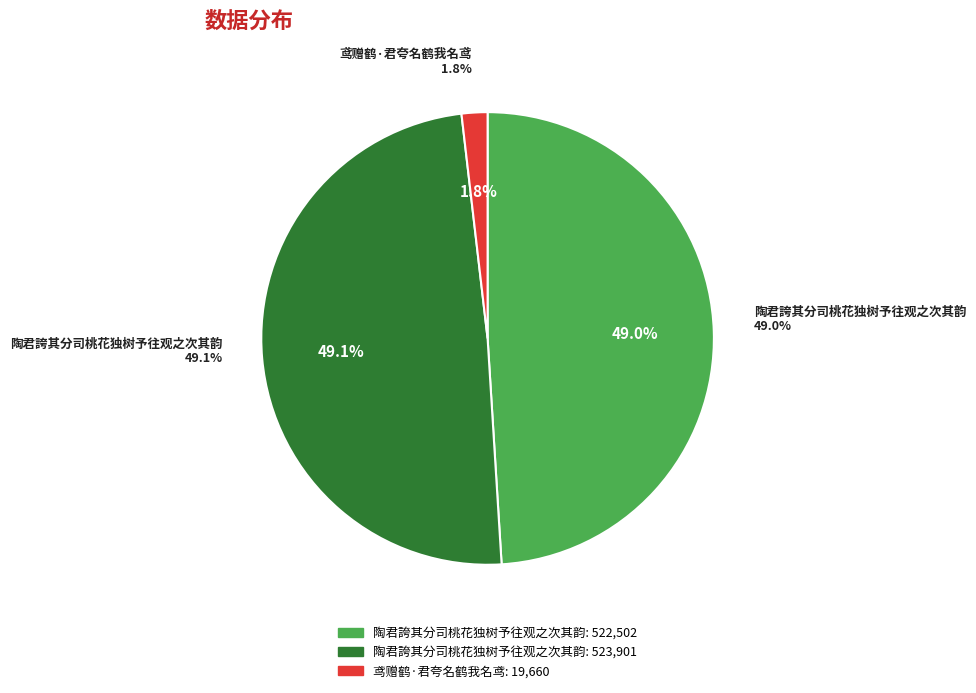

What portion of the pie excludes 陶君誇其分司桃花独树予往观之次其韵 (522502)?

51.0%